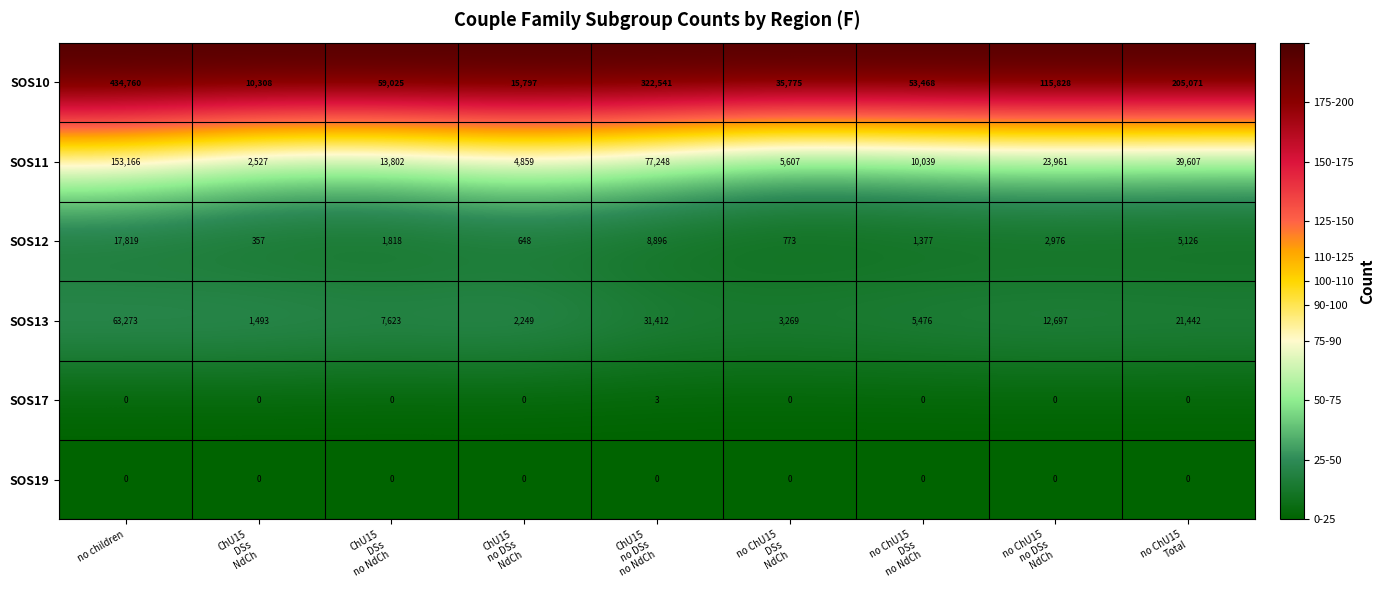

At which label does SOS10 reach its peak?

no children